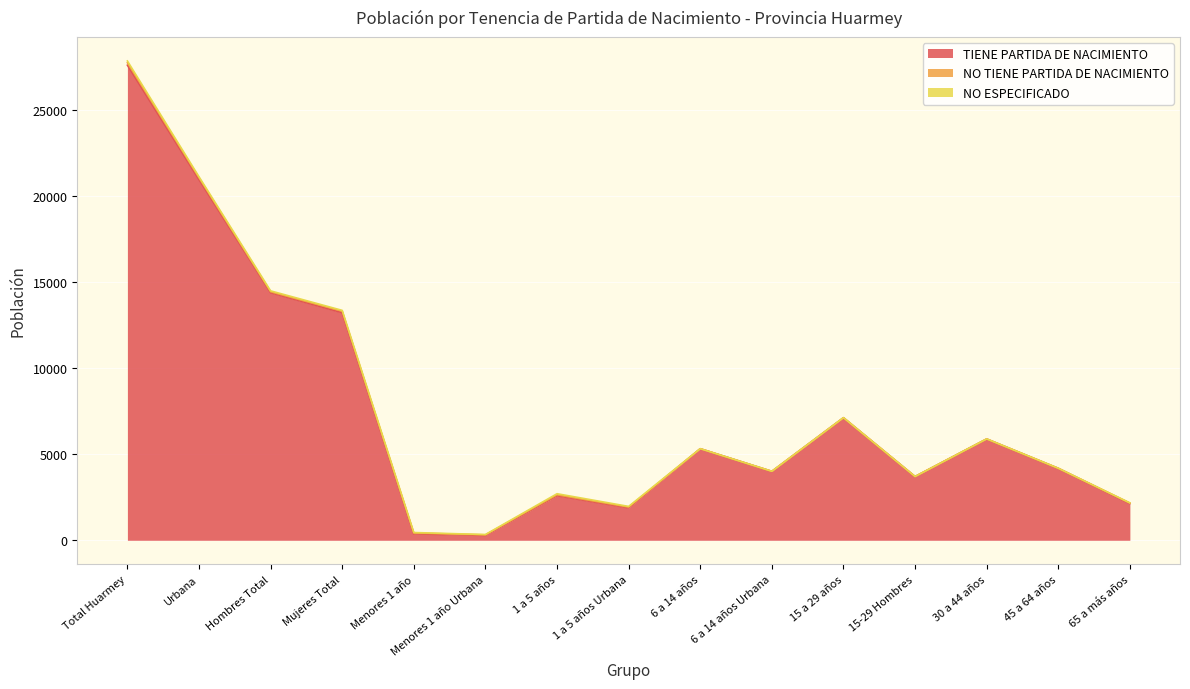

What is the sum of the NO TIENE PARTIDA DE NACIMIENTO values at 15-29 Hombres and 1 a 5 años?

54